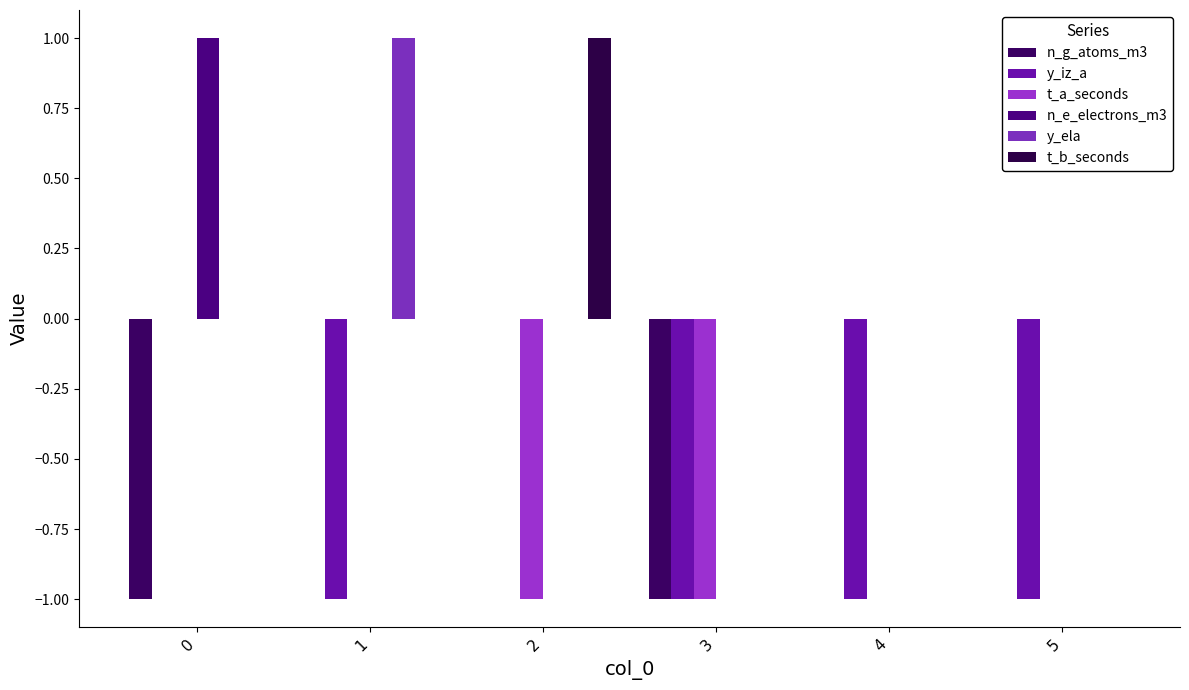

What is the difference between the n_g_atoms_m3 values at 4 and 3?

1